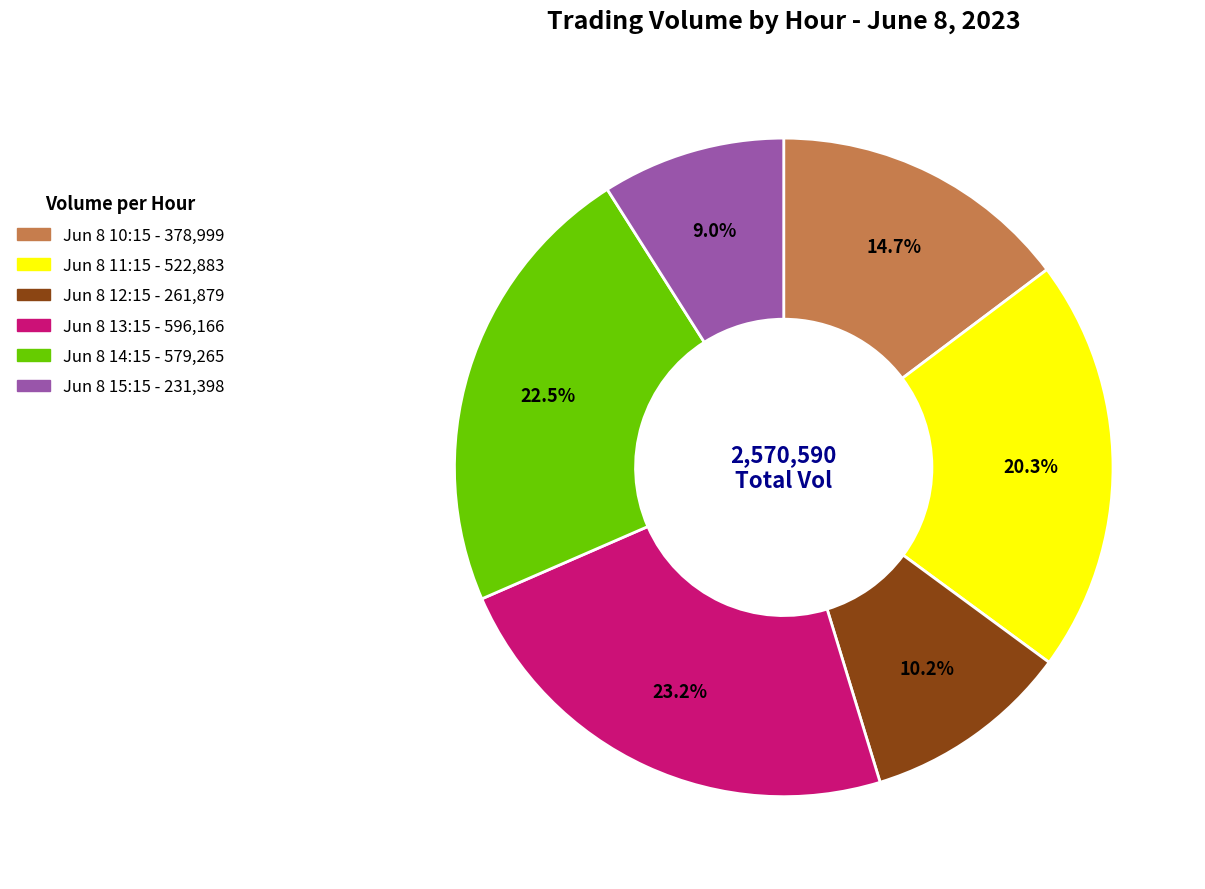

Count the number of slices in the pie.

6